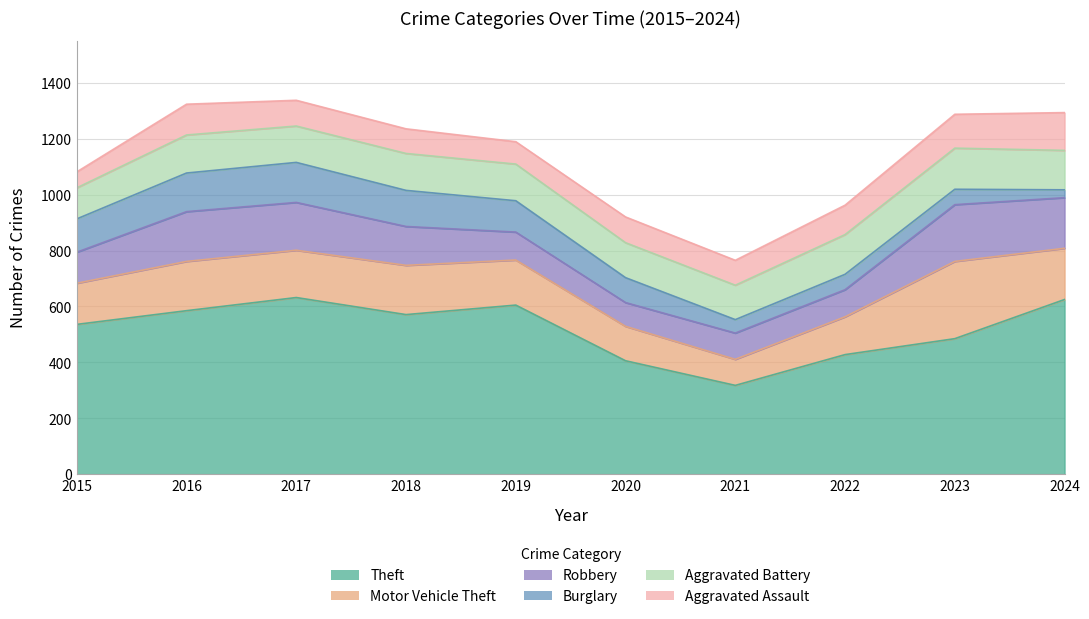

The value of Theft at 2024 is 625. True or false?

True